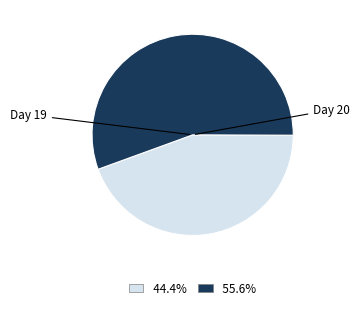

Is there a majority slice in this chart?

Yes